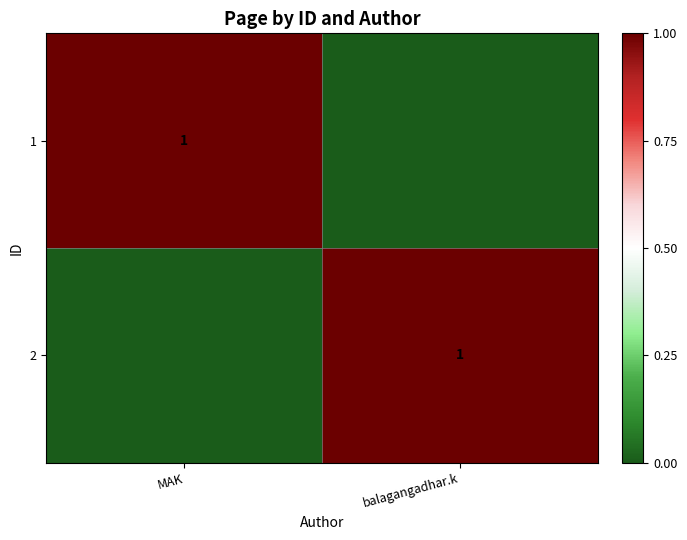

The 1 series shows 1 at MAK. True or false?

True